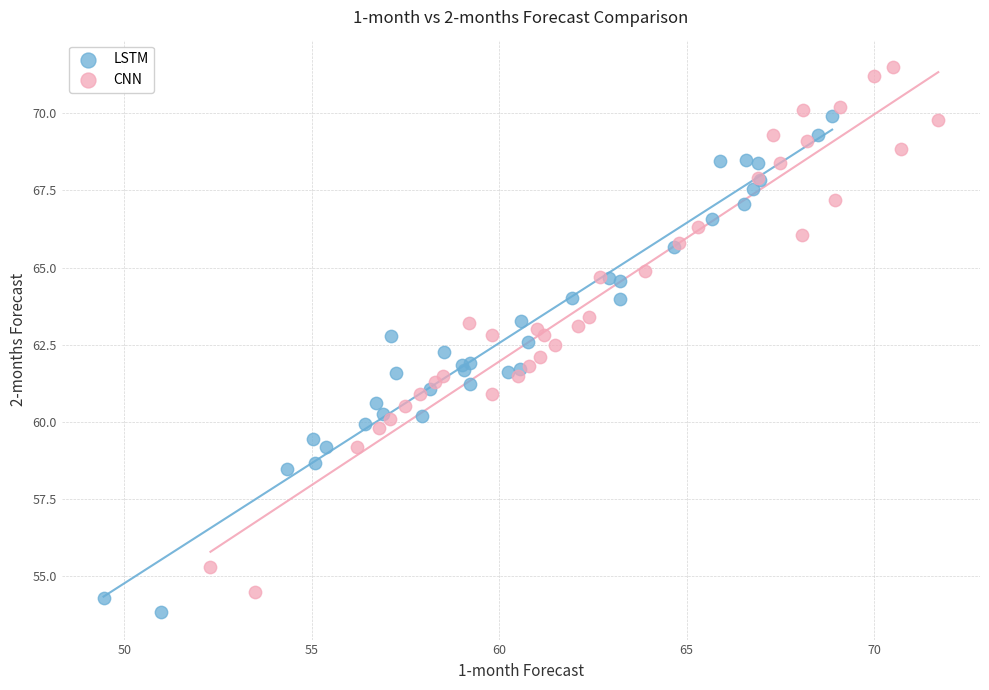

What are all the series names shown in the legend?

LSTM, CNN